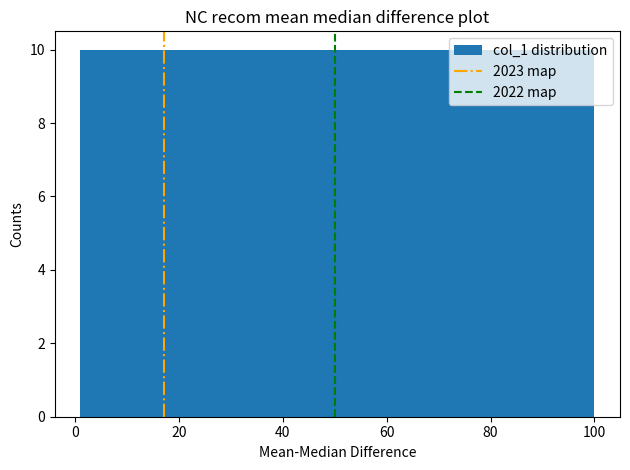

Reading left to right, transcribe this chart: for each bar, give the range it covers on the x-axis and its height. Neither the bar edges nor the heights are printed on the chart, so give them approximately, as read against the axes.

2 to 10: 10
10 to 20: 10
20 to 30: 10
30 to 40: 10
40 to 50: 10
50 to 60: 10
60 to 70: 10
70 to 80: 10
80 to 90: 10
90 to 100: 10